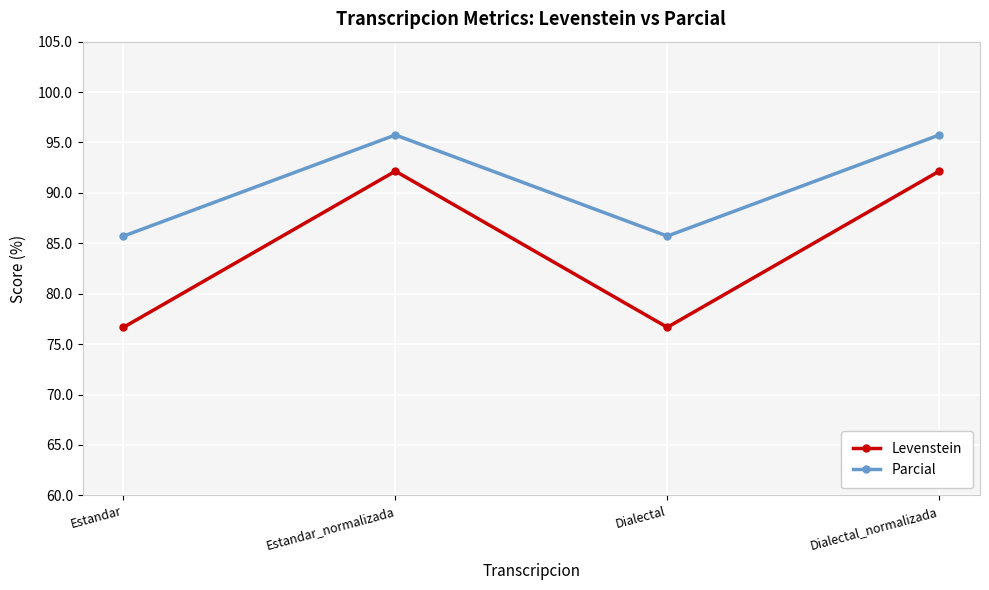

How many lines are shown in the chart?

2